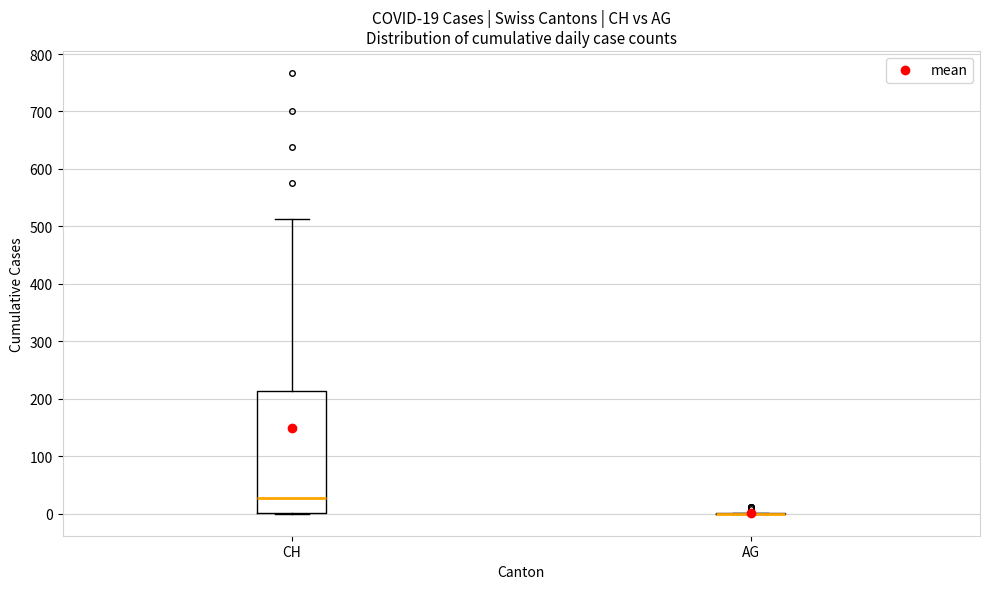

Which box is the tallest, from its lower edge to its upper edge?

CH